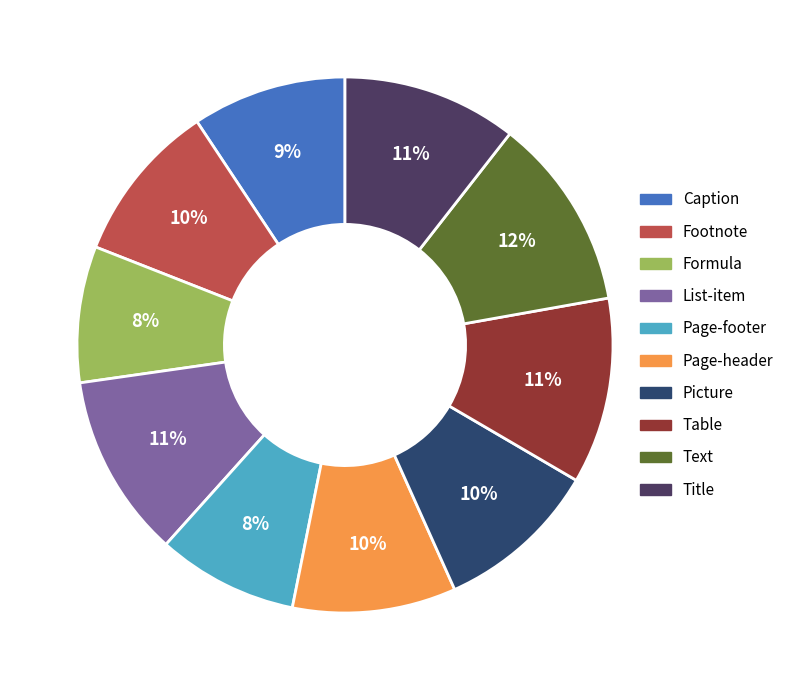

What percentage do Table and Caption together represent?

20.5%